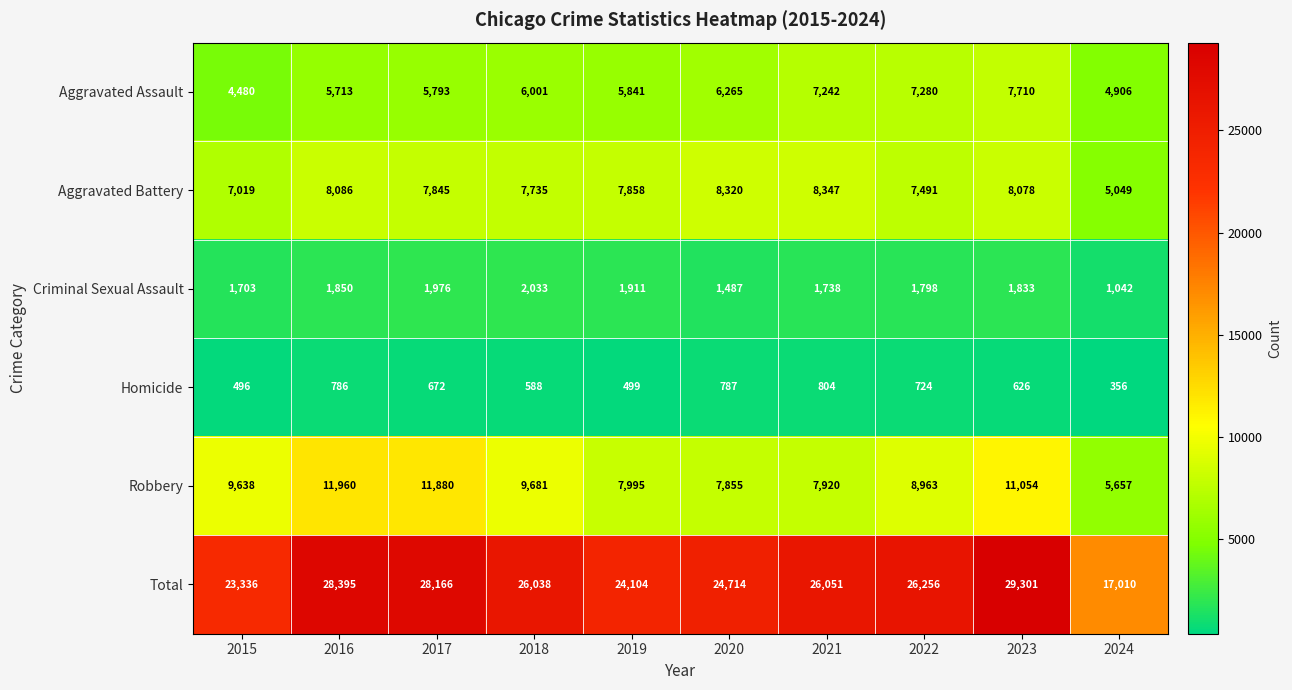

At which label does Total first exceed 26051?

2016